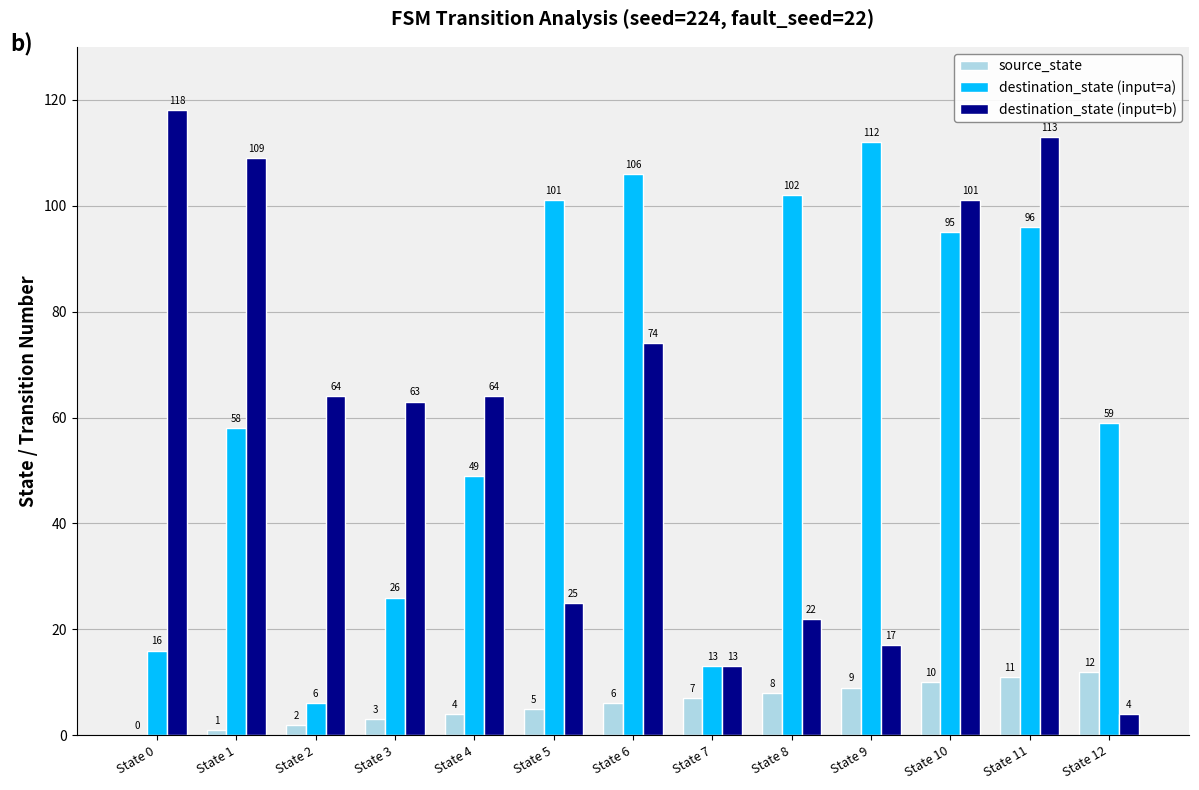

Reading left to right, extract all data points from this chart.

source_state: 0	1	2	3	4	5	6	7	8	9	10	11	12
destination_state (input=a): 16	58	6	26	49	101	106	13	102	112	95	96	59
destination_state (input=b): 118	109	64	63	64	25	74	13	22	17	101	113	4